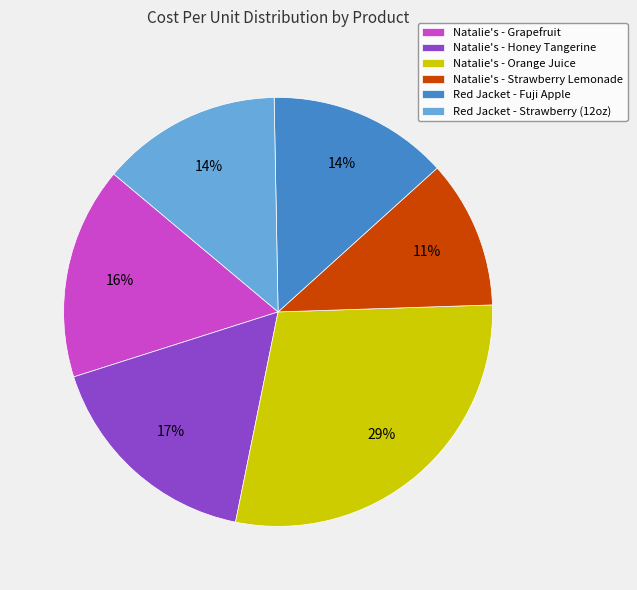

What percentage is the Natalie's - Strawberry Lemonade slice, to the nearest percent?

11%